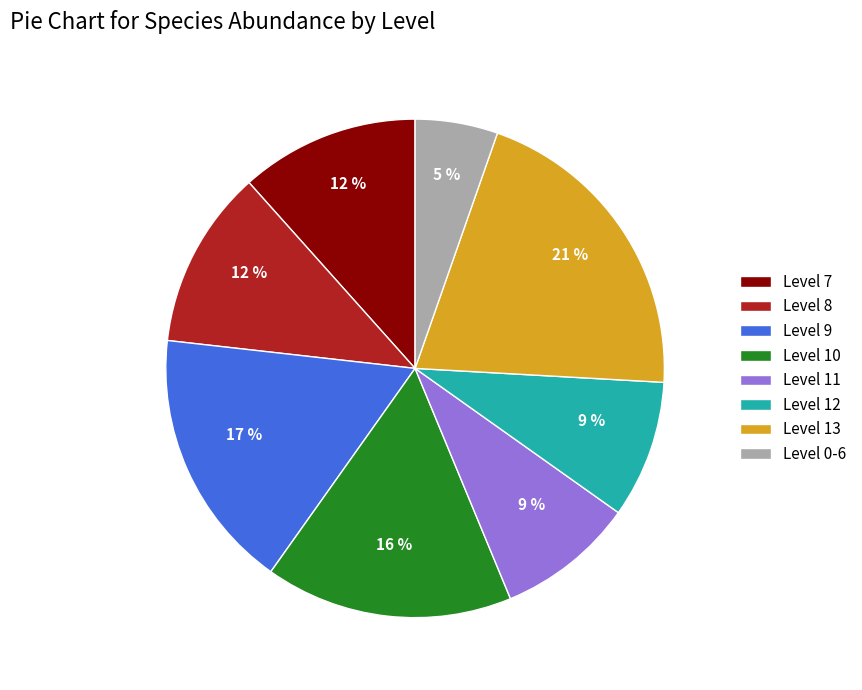

To the nearest percent, what portion does Level 0-6 represent?

5%